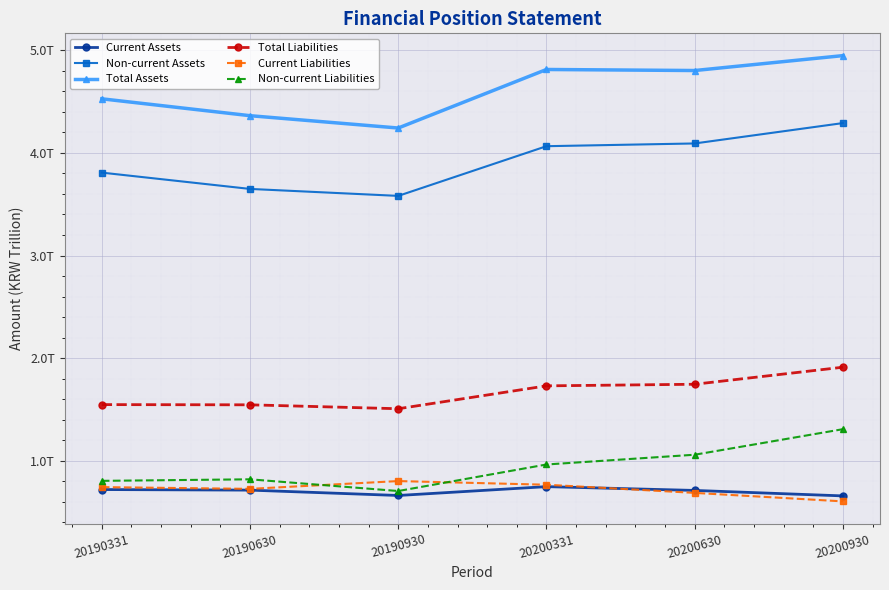

Is the value of Non-current Assets at 20190630 greater than the value of Non-current Liabilities at 20190930?

Yes